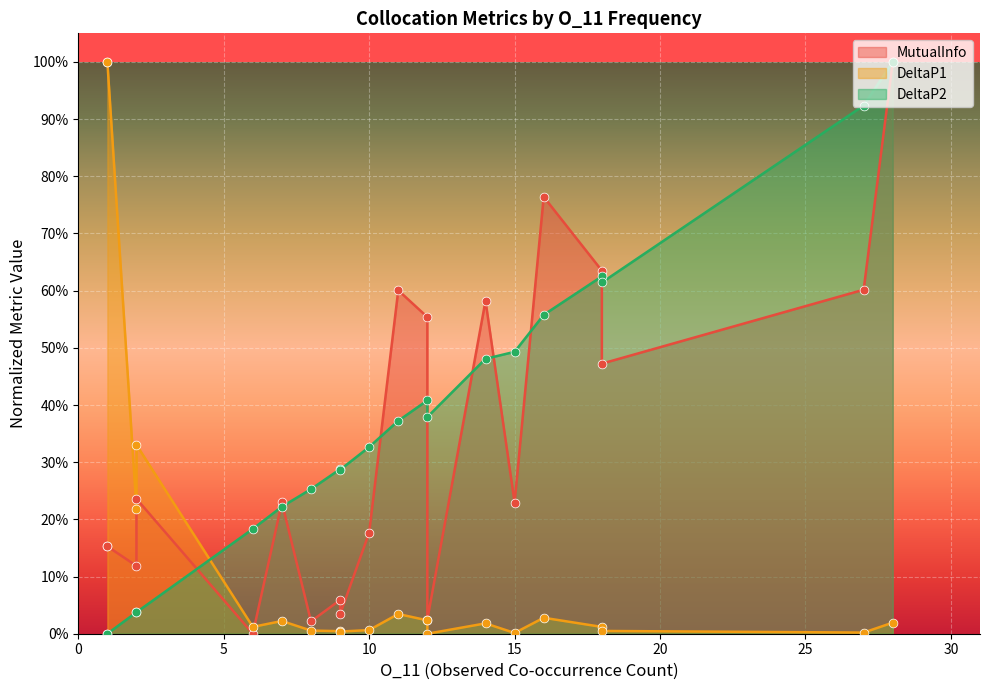

Which series has the widest spread of Y values?

MutualInfo_line